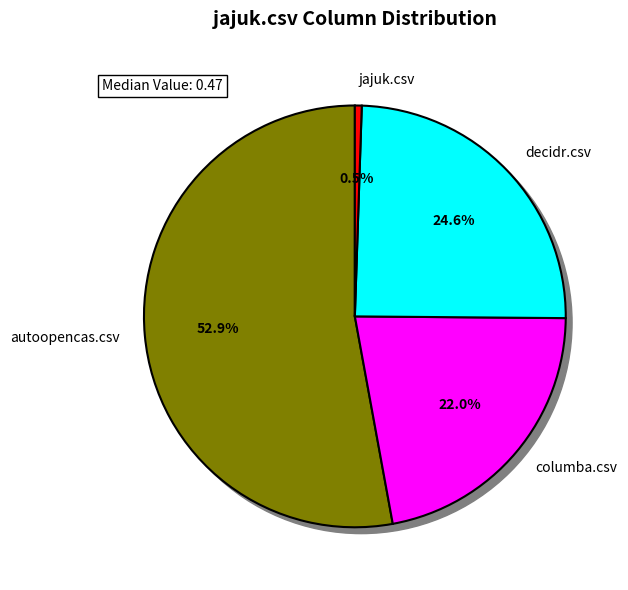

What is the change in value from autoopencas.csv to decidr.csv?

-0.5